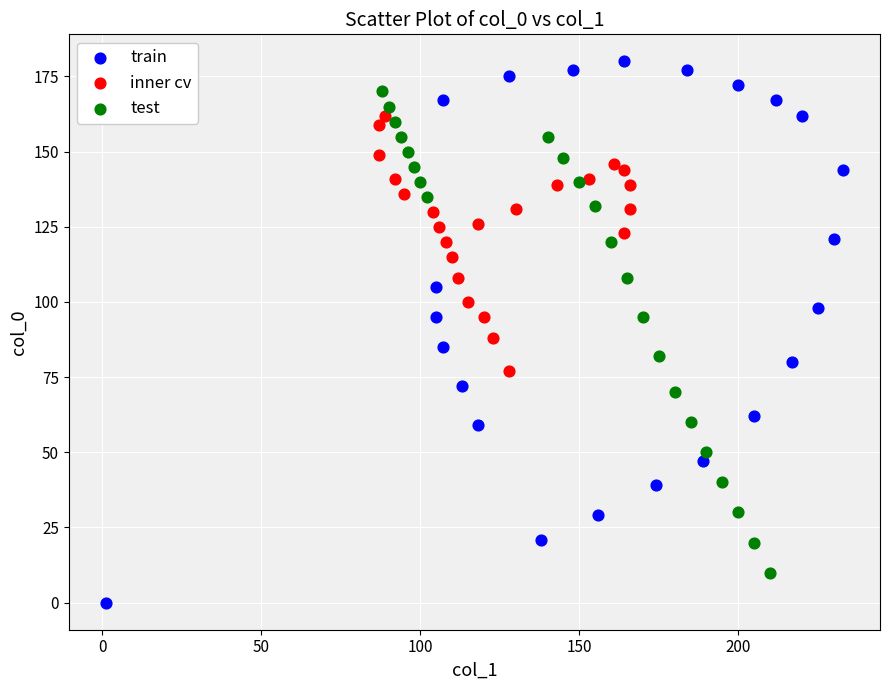

Which series contains the lowest Y value?

train